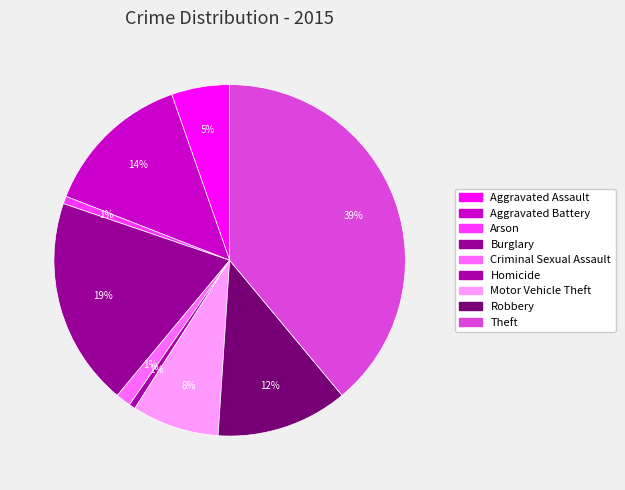

Does any single category account for the majority?

No